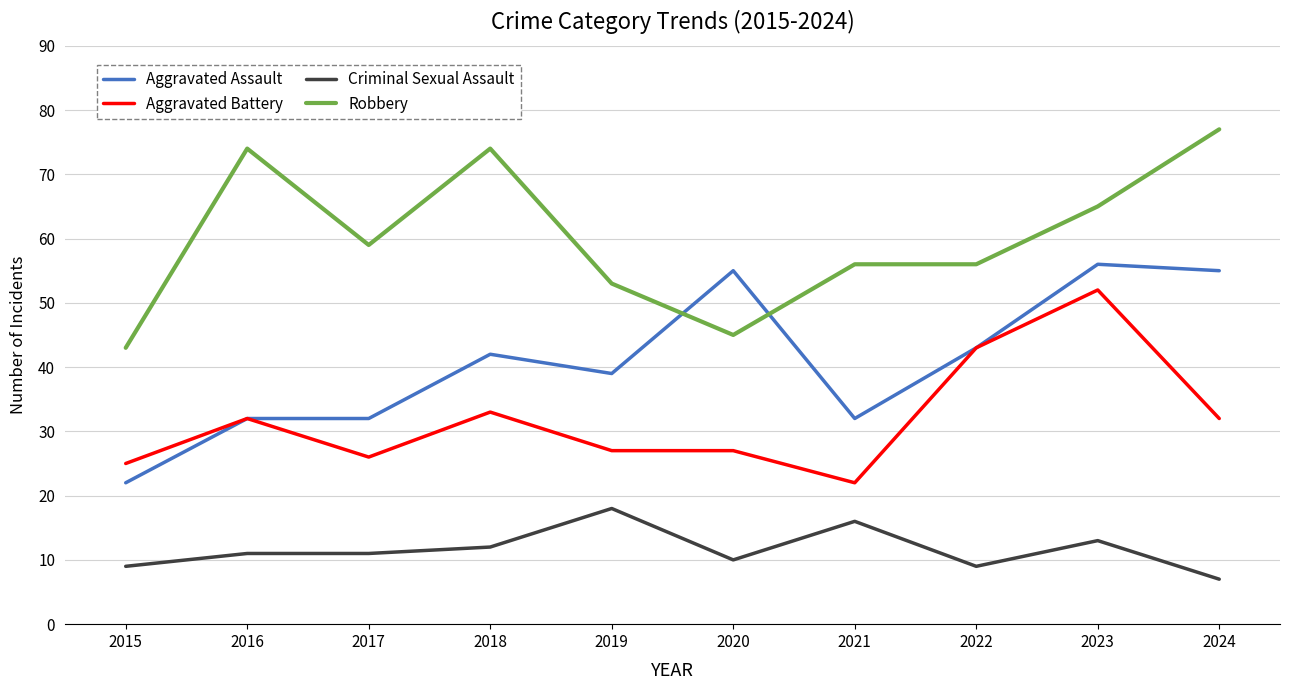

What is the difference between the second highest and minimum values in the Criminal Sexual Assault series?

9